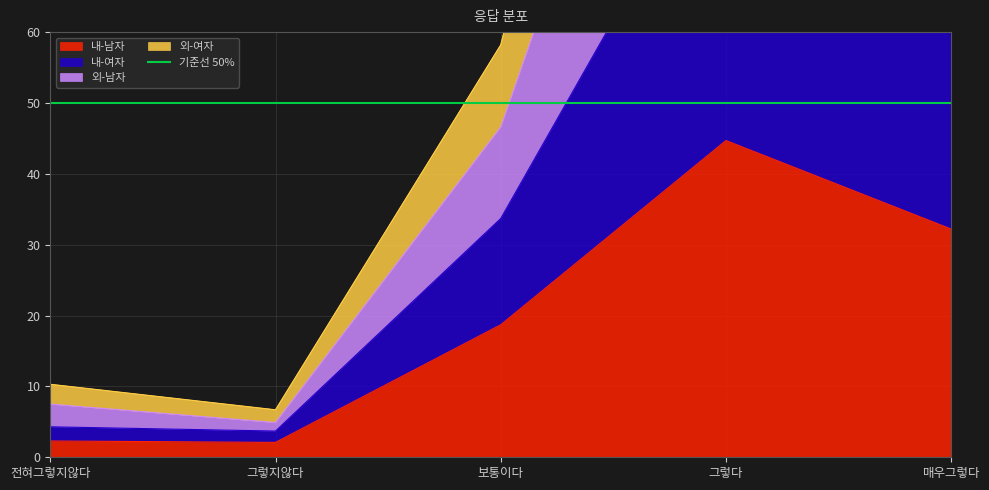

What is the sum of the 내-여자 values at 그렇지않다 and 그렇다?

142.9